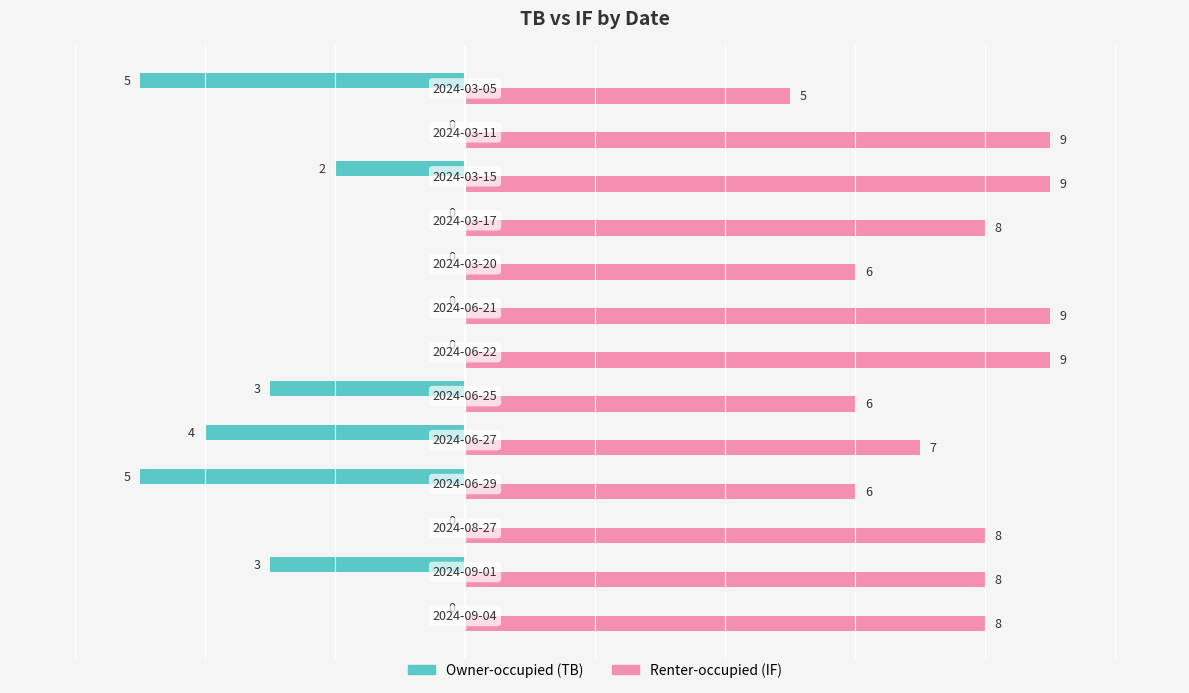

How many data points does each series have?

13